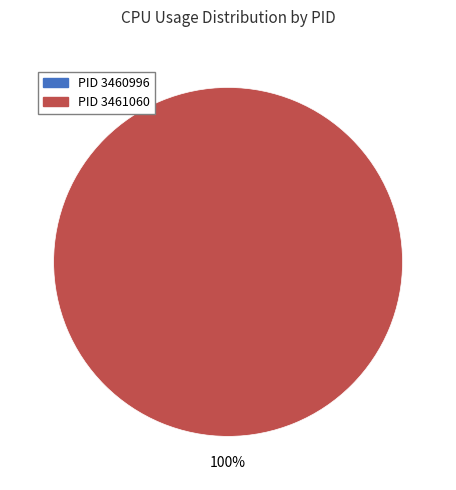

To the nearest percent, what is the difference between the 3460996 and 3461060 slice percentages?

100%